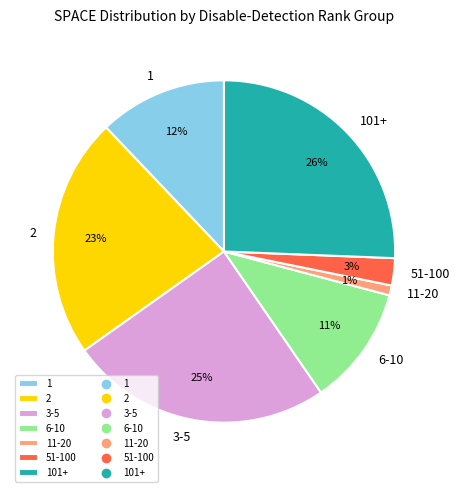

Which slice is the largest?

101+